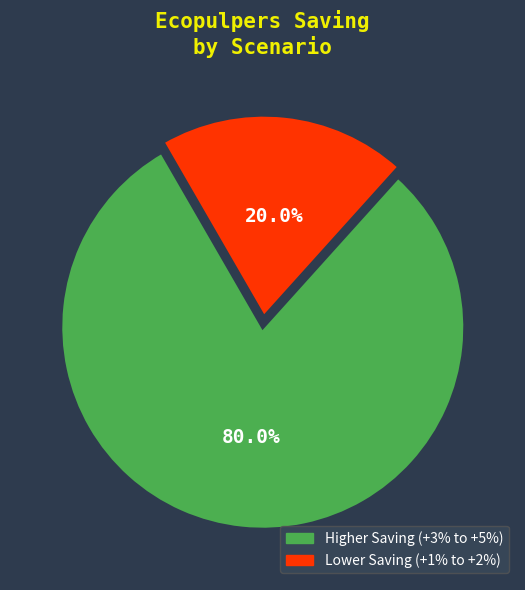

Do Lower Saving (+1% to +2%) and Higher Saving (+3% to +5%) together represent more than half of the pie?

Yes